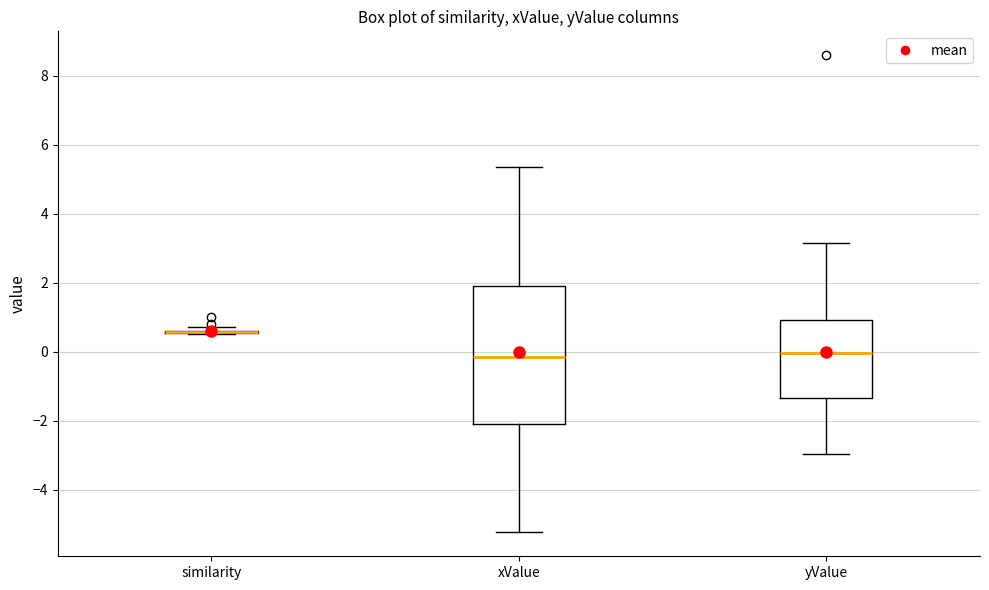

Reading left to right, read every box against the y-axis: the position of its median line, the range the box covers, and the ends of its whiskers. The values are not printed on the chart, so give them approximately, as read against the axis.

similarity: box collapsed to a line at 0.6, whiskers 0.6 to 0.8
xValue: median -0.2, box -2.0 to 2.0, whiskers -5.2 to 5.4
yValue: median 0.0, box -1.4 to 1.0, whiskers -3.0 to 3.2